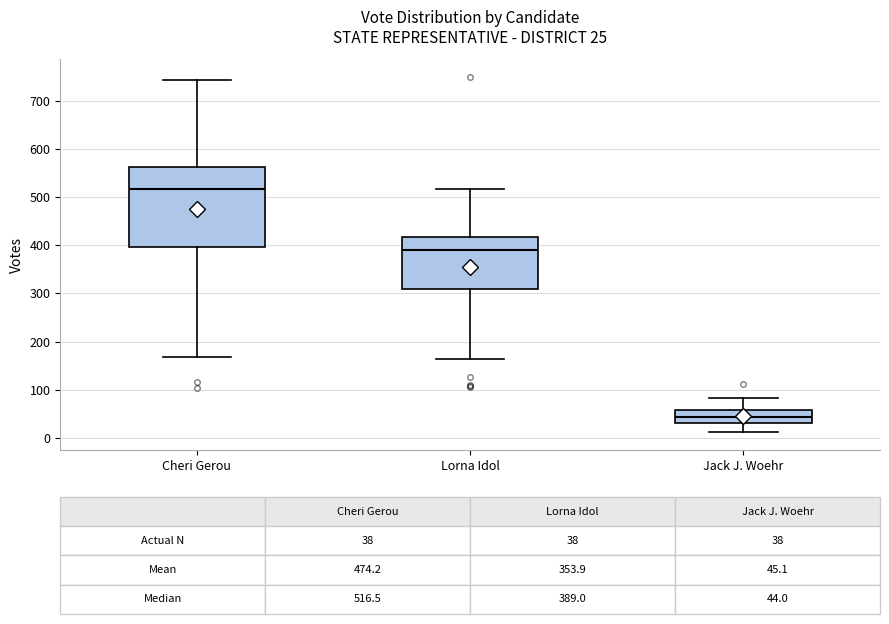

Which box's median line is the highest?

Cheri Gerou